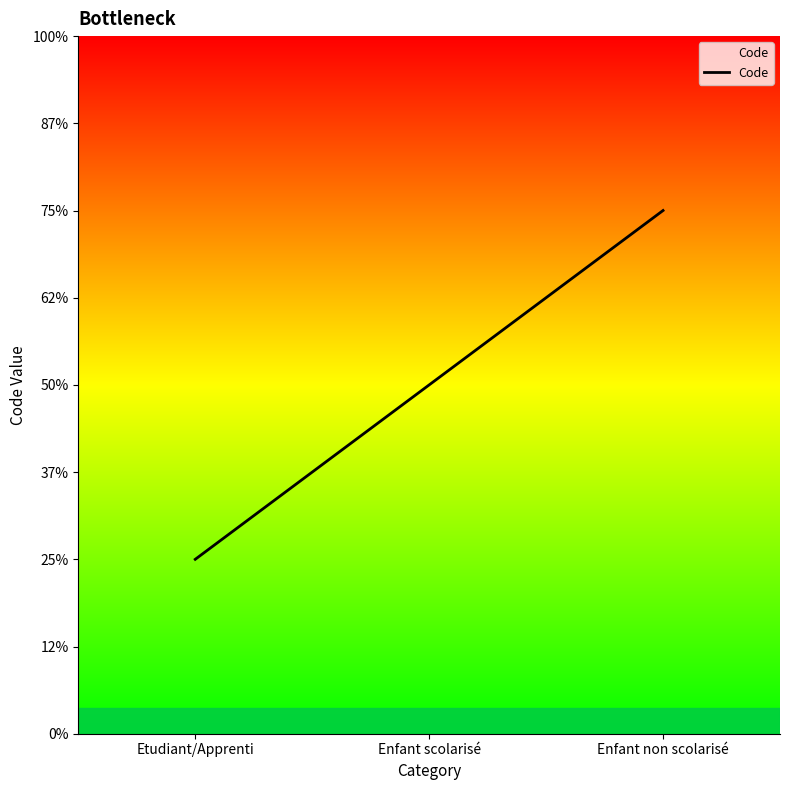

Which has a higher value, Enfant scolarisé or Enfant non scolarisé?

Enfant non scolarisé